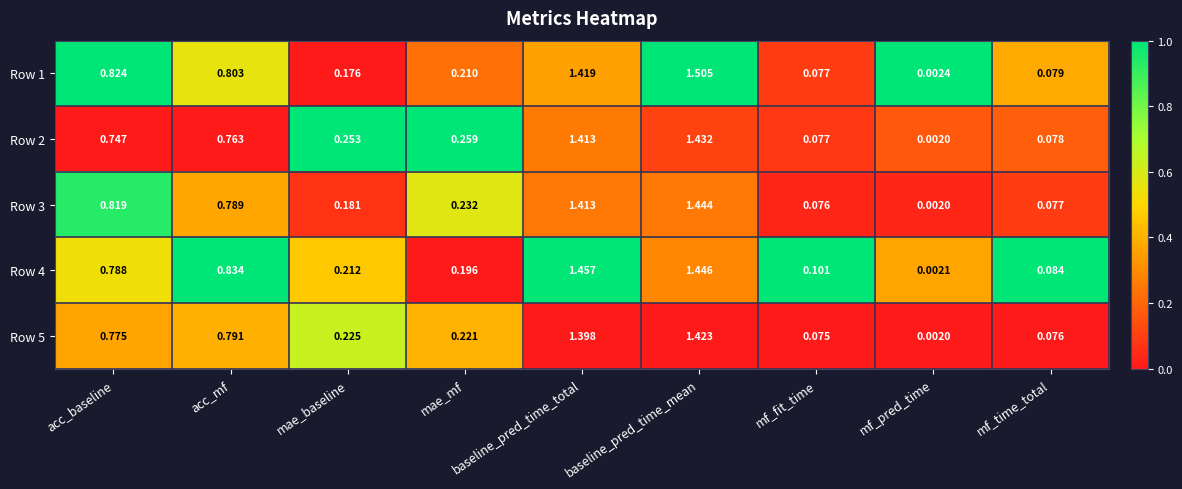

Where is Row 5 nearest to the value 0?

mf_pred_time